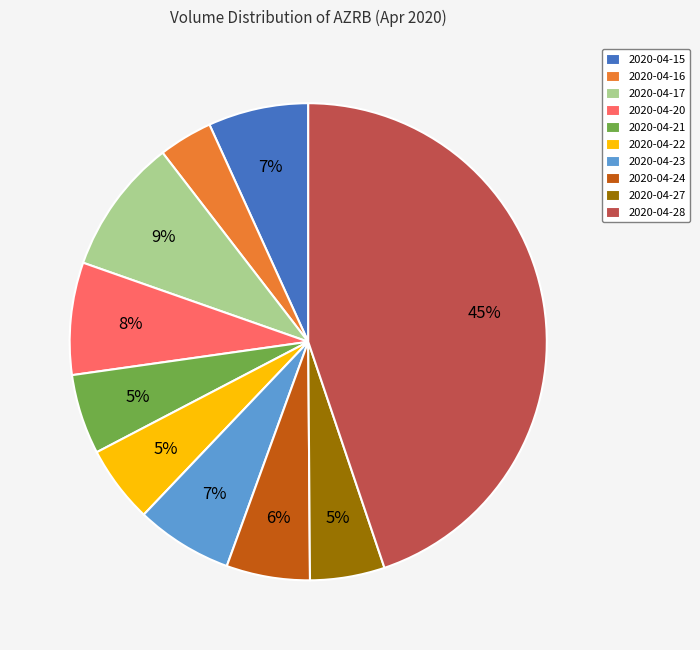

Approximately how many times larger is the value at 2020-04-23 compared to 2020-04-16?

1.8